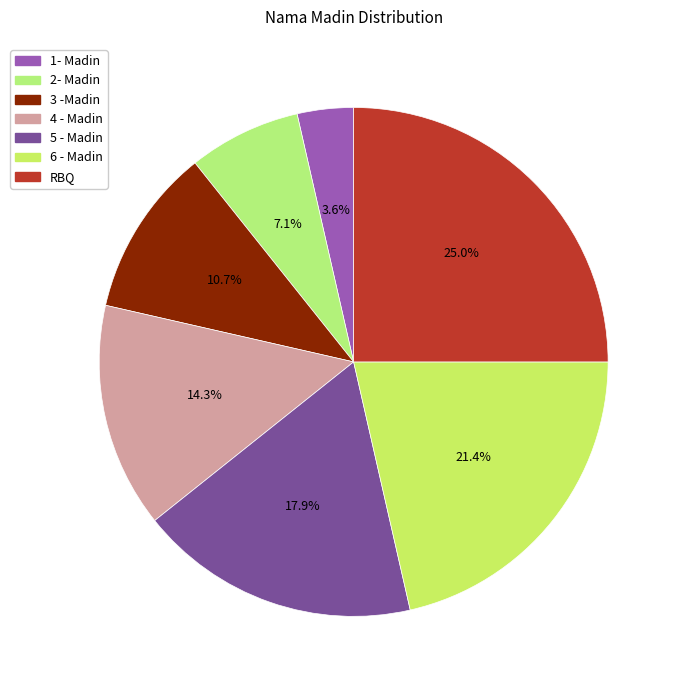

What portion of the pie excludes 5 - Madin?

82.1%